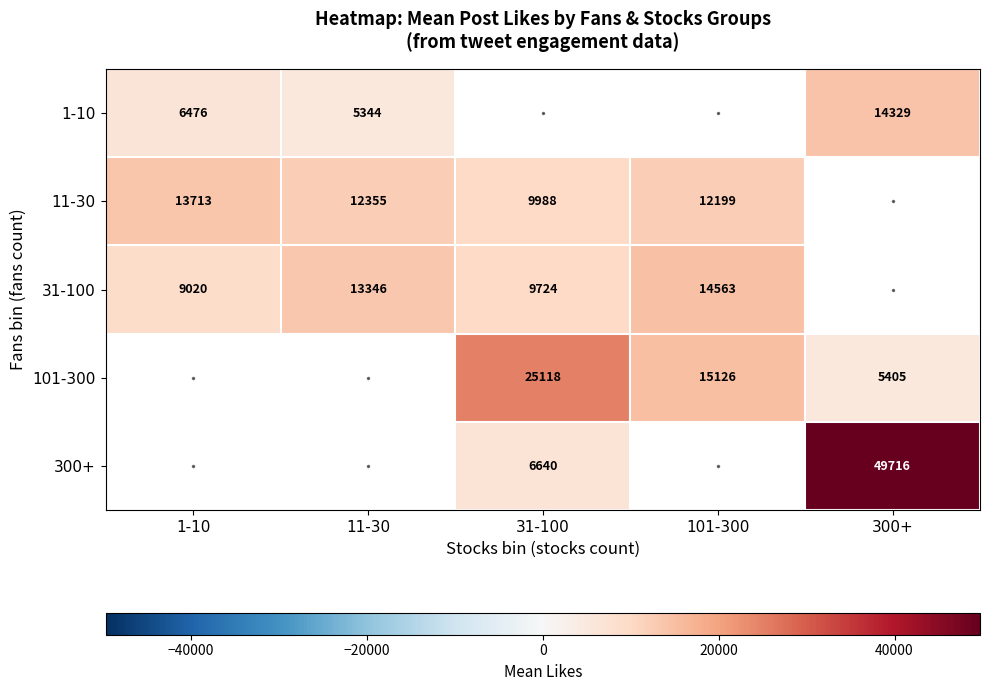

Is it true that 11-30 equals 24476 at 1-10?

False